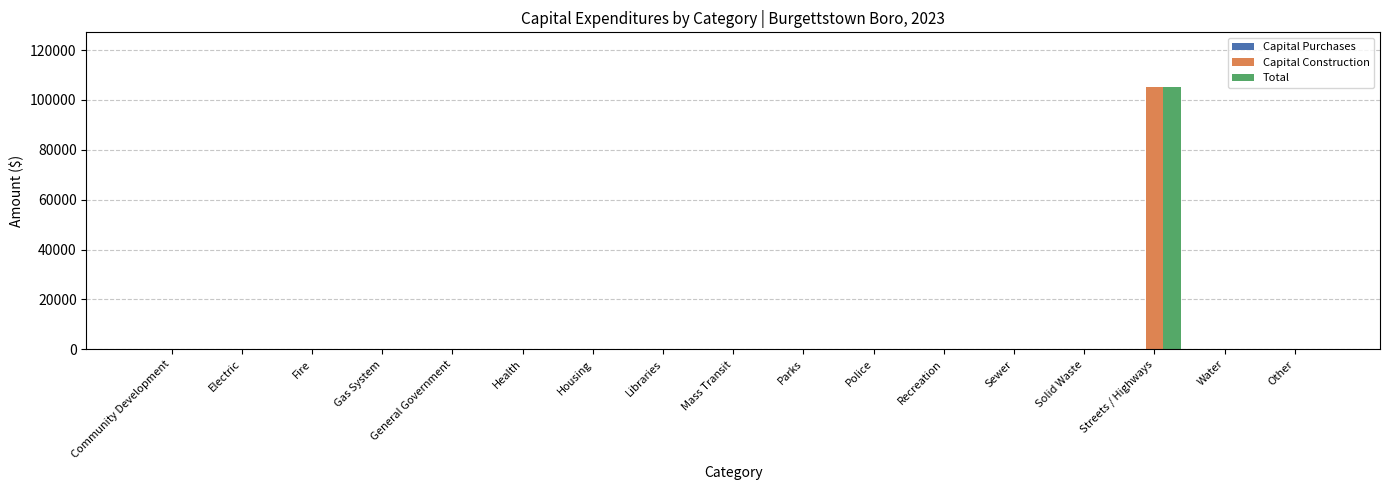

The value of Capital Construction at Mass Transit is 0. True or false?

True